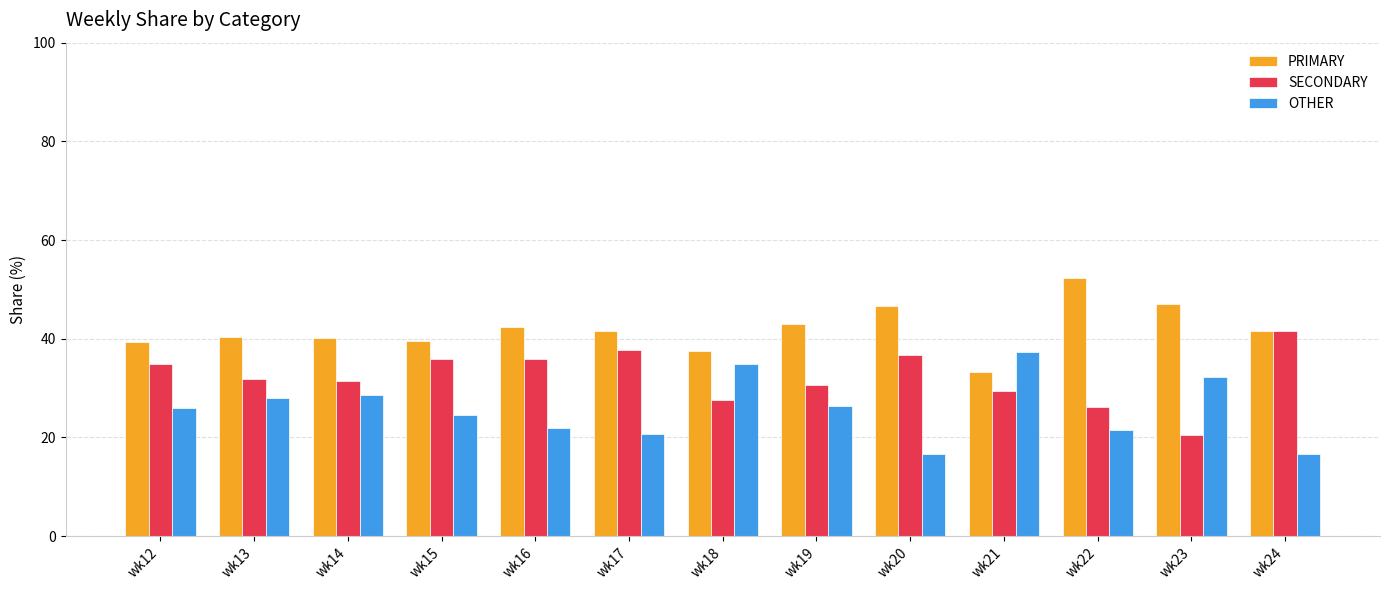

What is the difference between the PRIMARY values at wk12 and wk19?

3.8